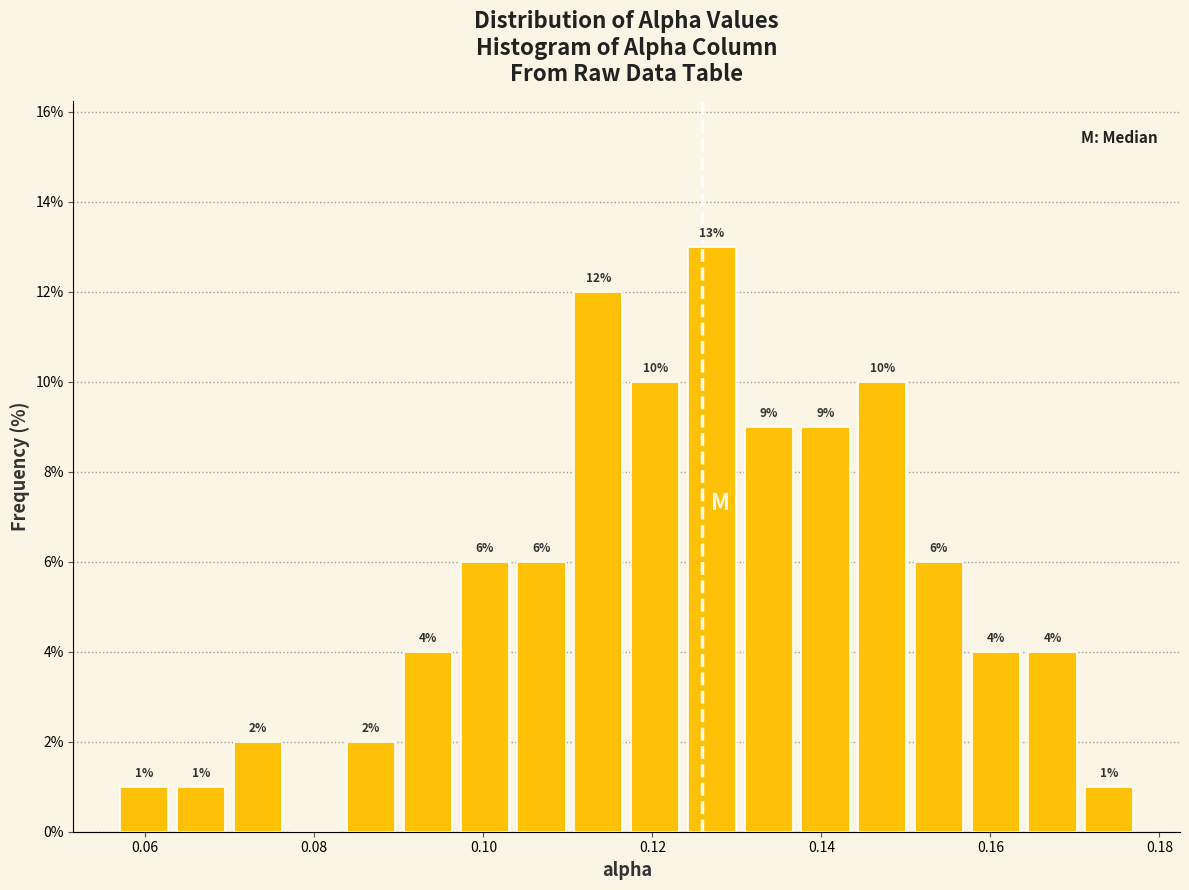

Read against the x-axis, roughly where is the centre of the tallest bar?

0.128